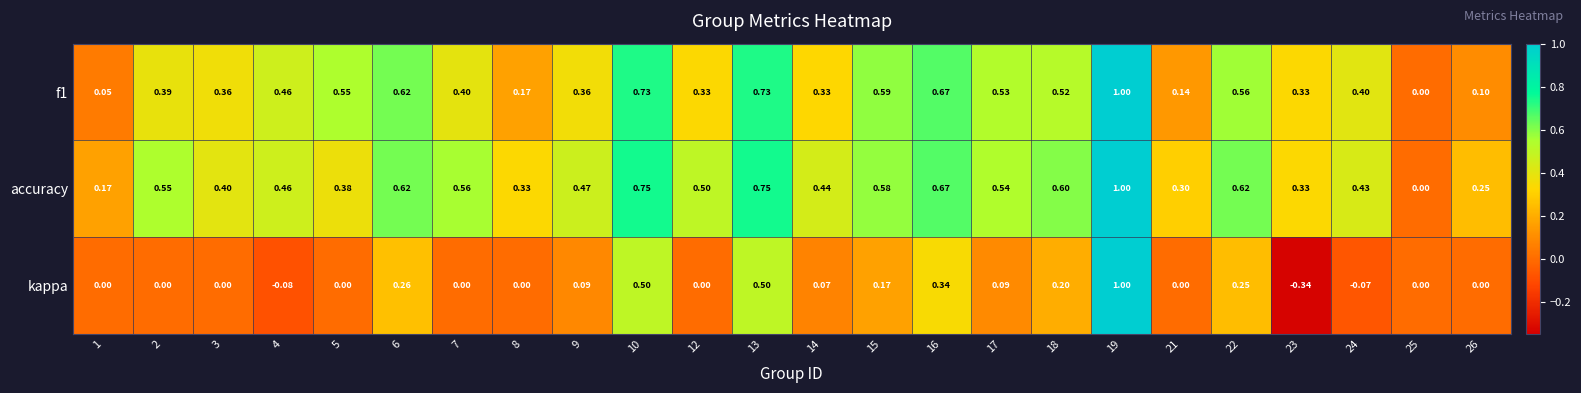

Which series has the largest total across all categories?

accuracy